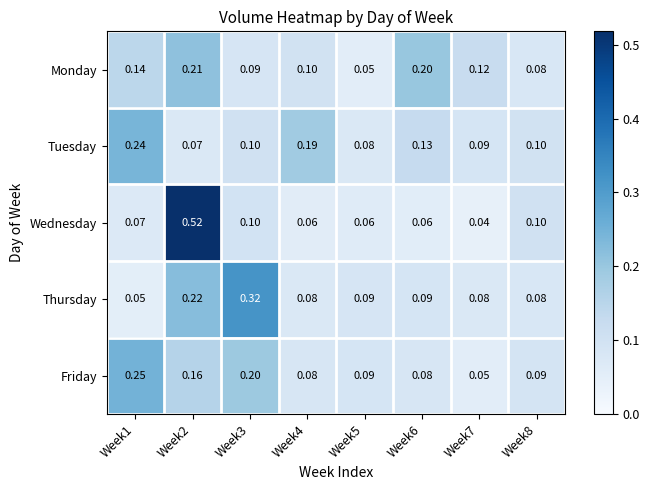

At how many categories does at least one series exceed 0?

8